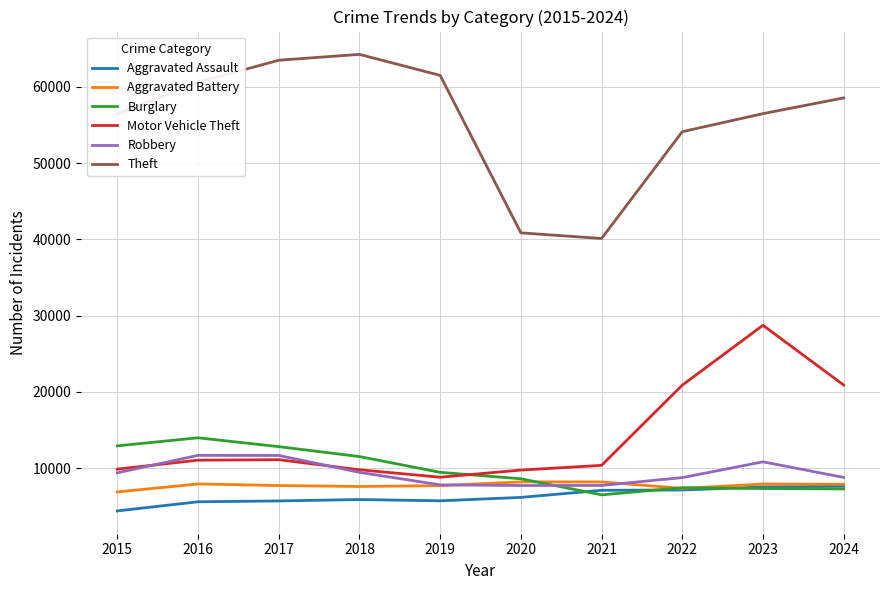

At how many categories does at least one series exceed 39386?

10